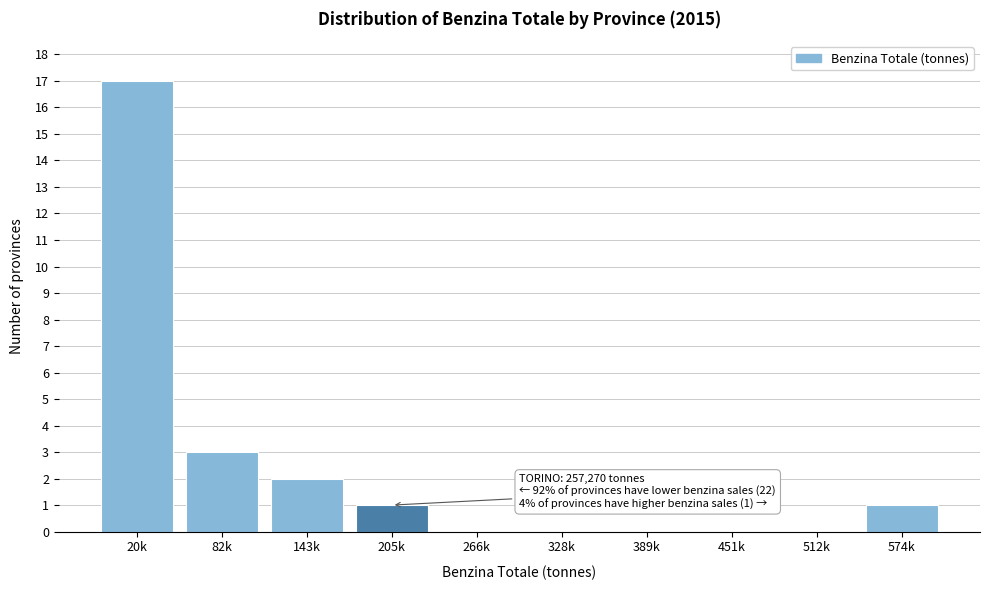

Reading left to right, extract all data points from this chart.

20k=17	82k=3	143k=2	205k=1	266k=0	328k=0	389k=0	451k=0	512k=0	574k=1